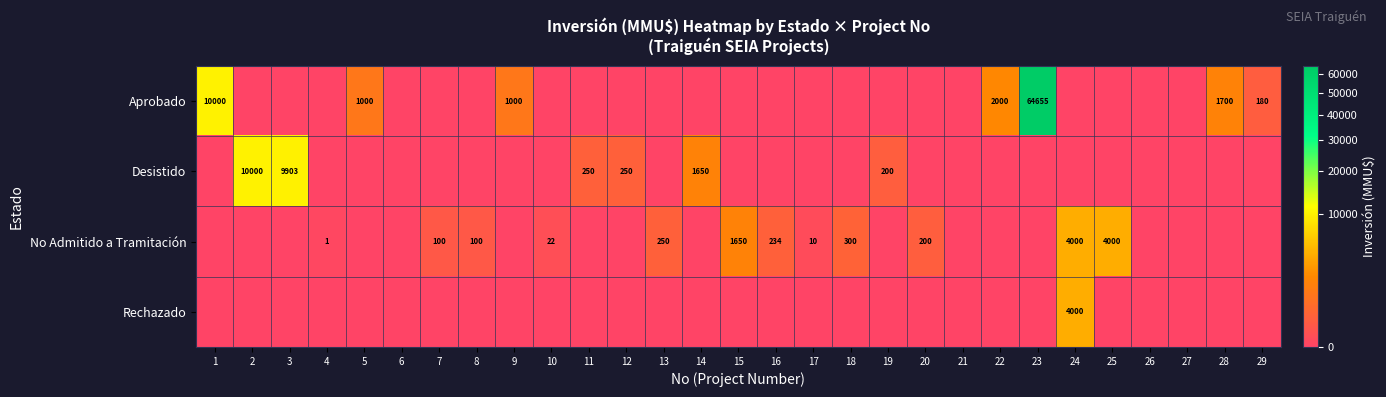

How many data points does each series have?

29